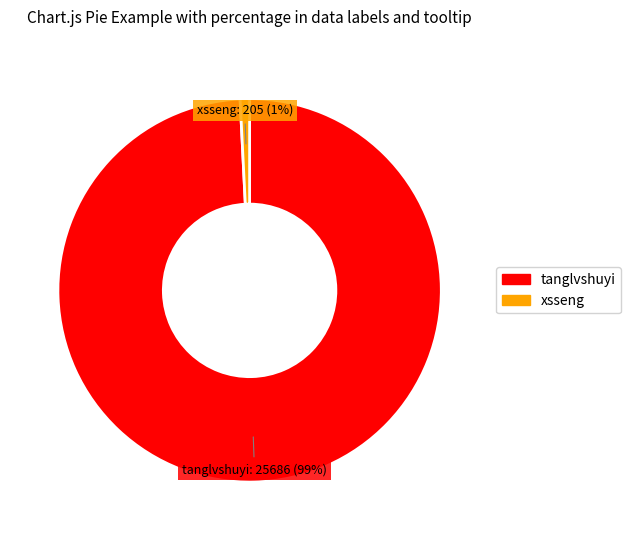

Does any single category account for the majority?

Yes